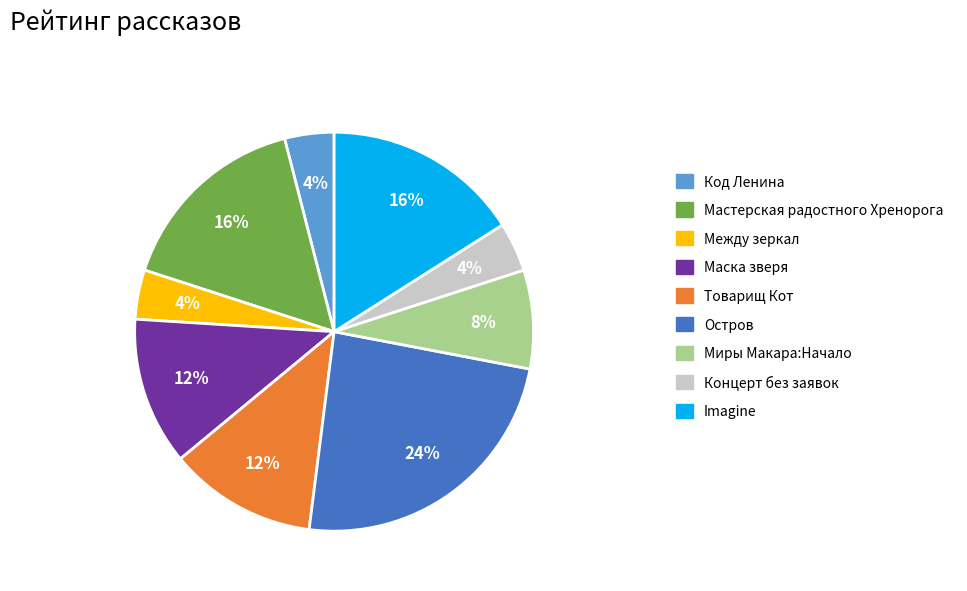

How many segments does this pie chart have?

9